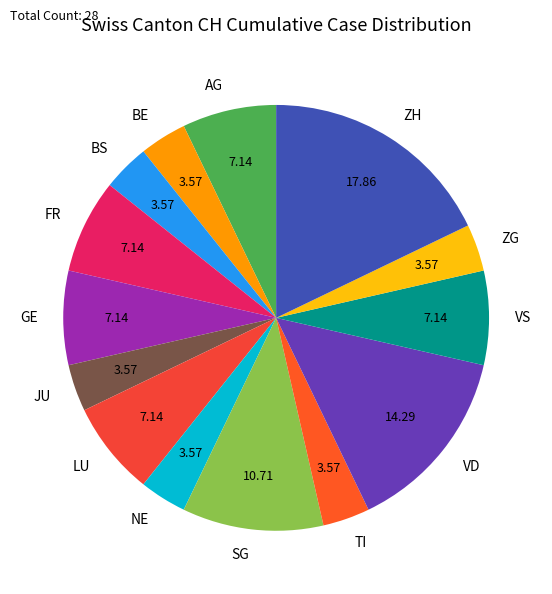

How many slices are in this pie chart?

14